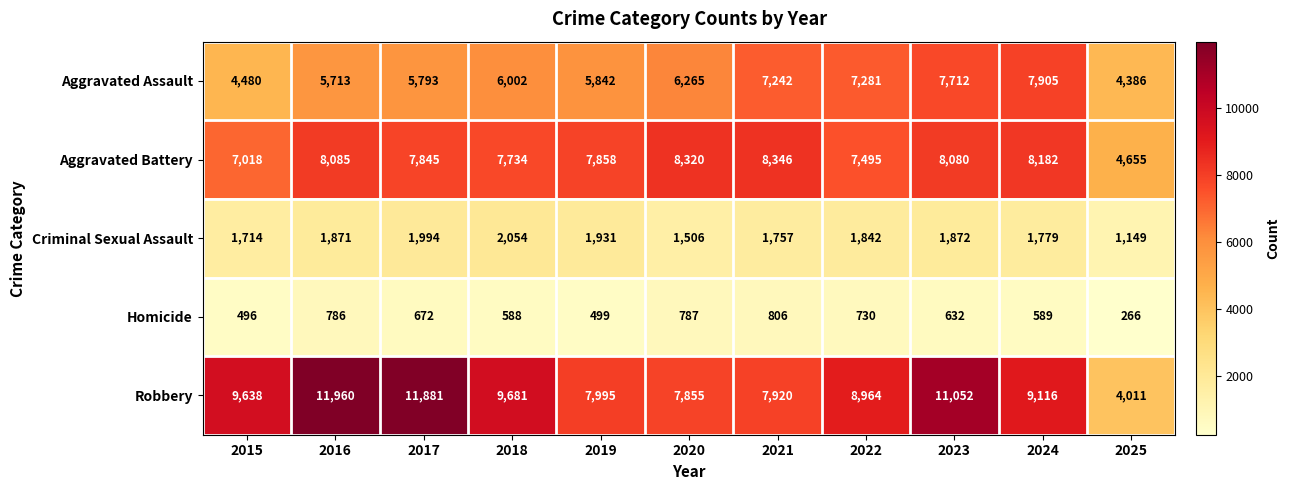

The Homicide series shows 672 at 2017. True or false?

True